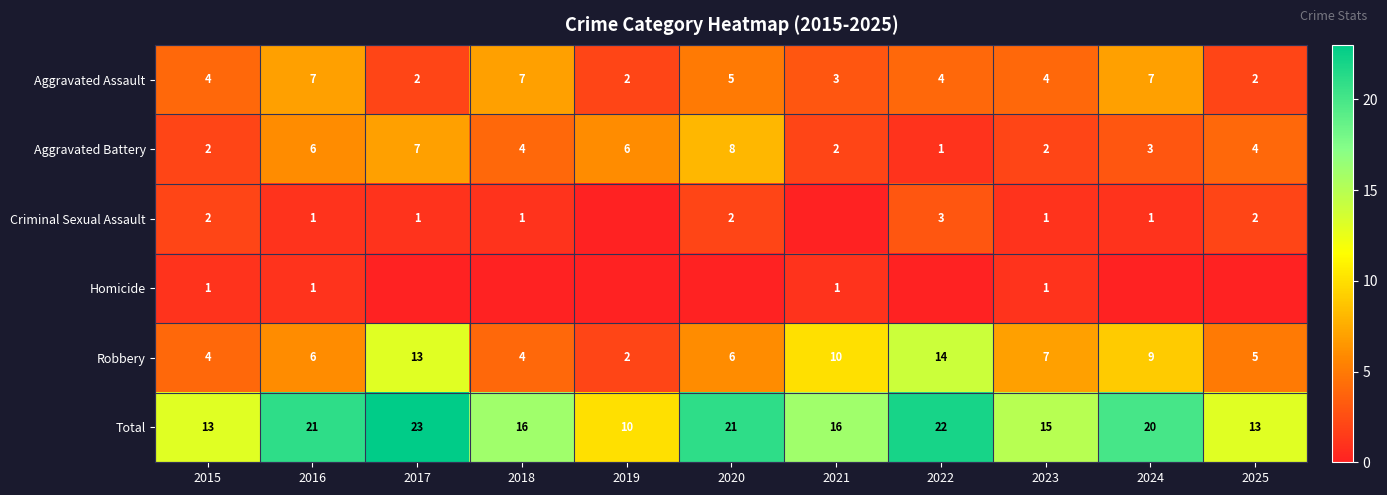

Which has a higher value, 2023 or 2022?

2023